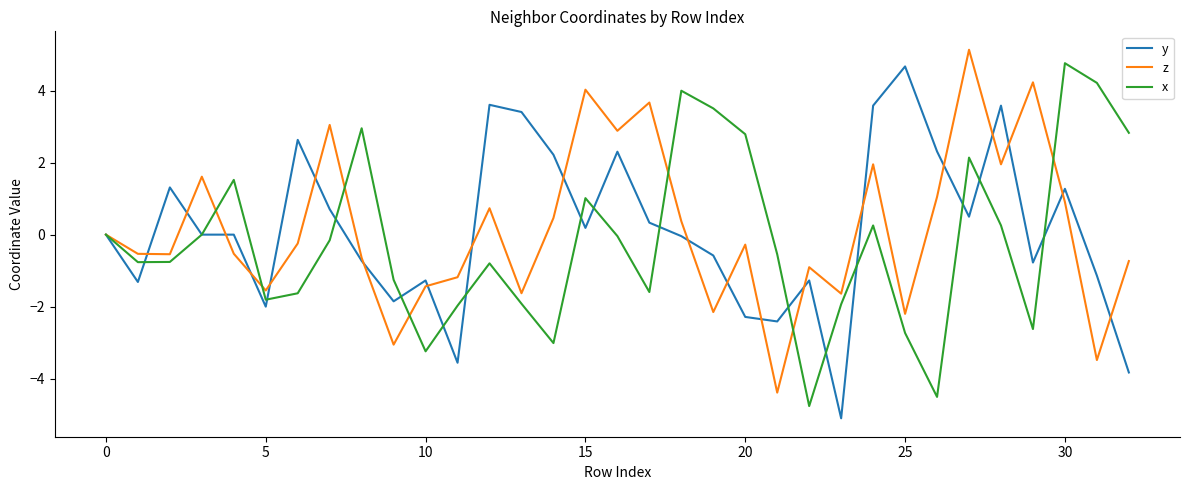

What are all the series names shown in the legend?

y, z, x